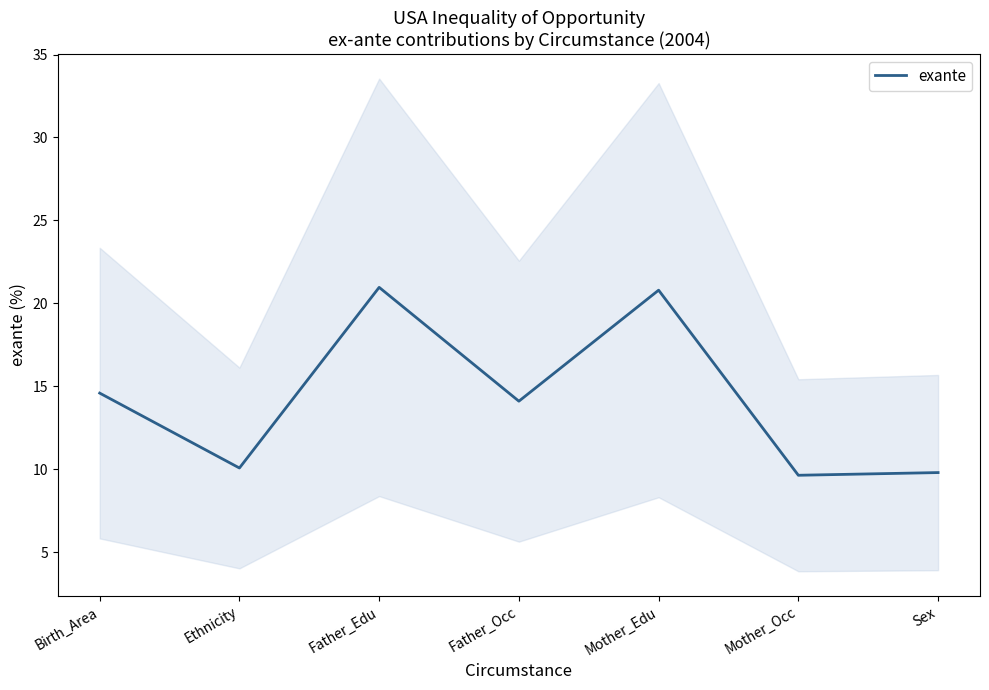

What is the difference between the maximum and second lowest values?

11.2